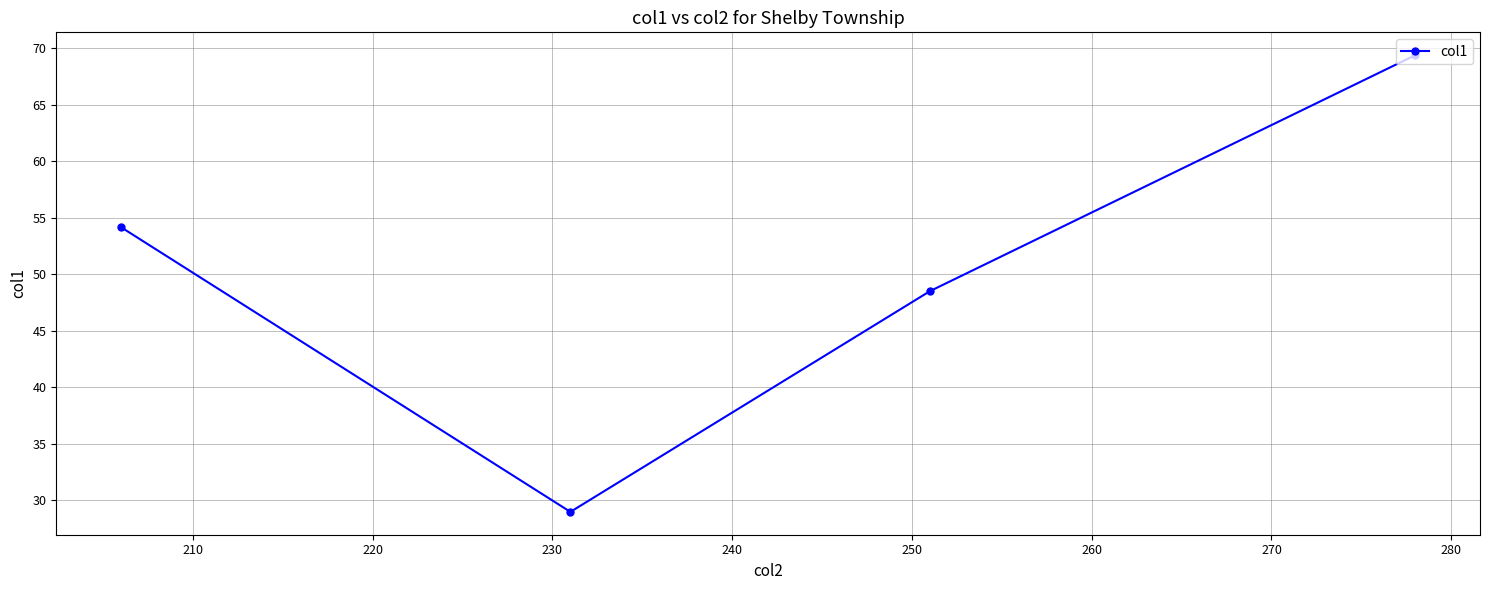

What is the average value?

50.3